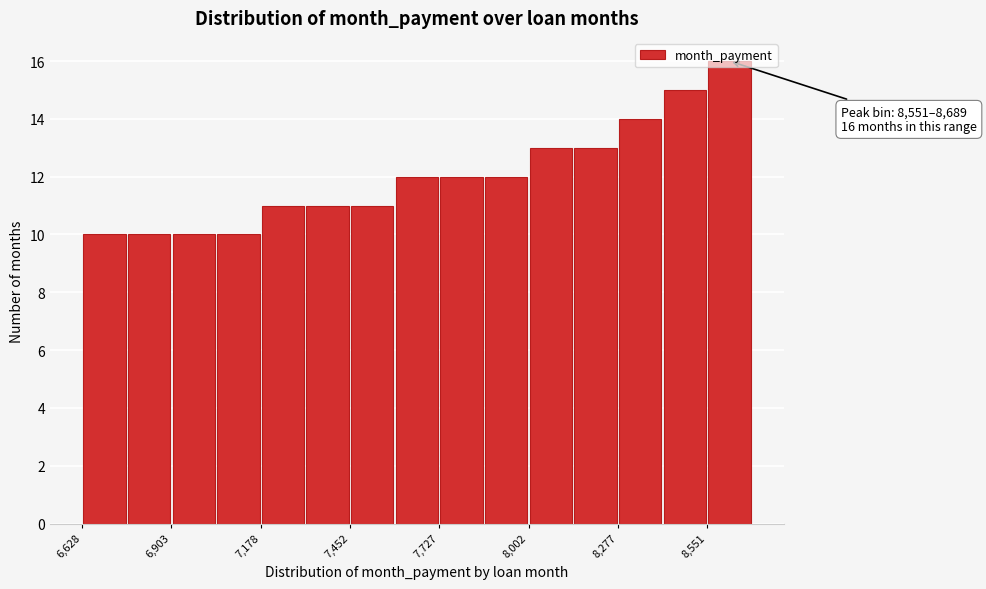

Around what value on the x-axis is the tallest bar? Give the approximate position of its centre, as read against the axis.

8600